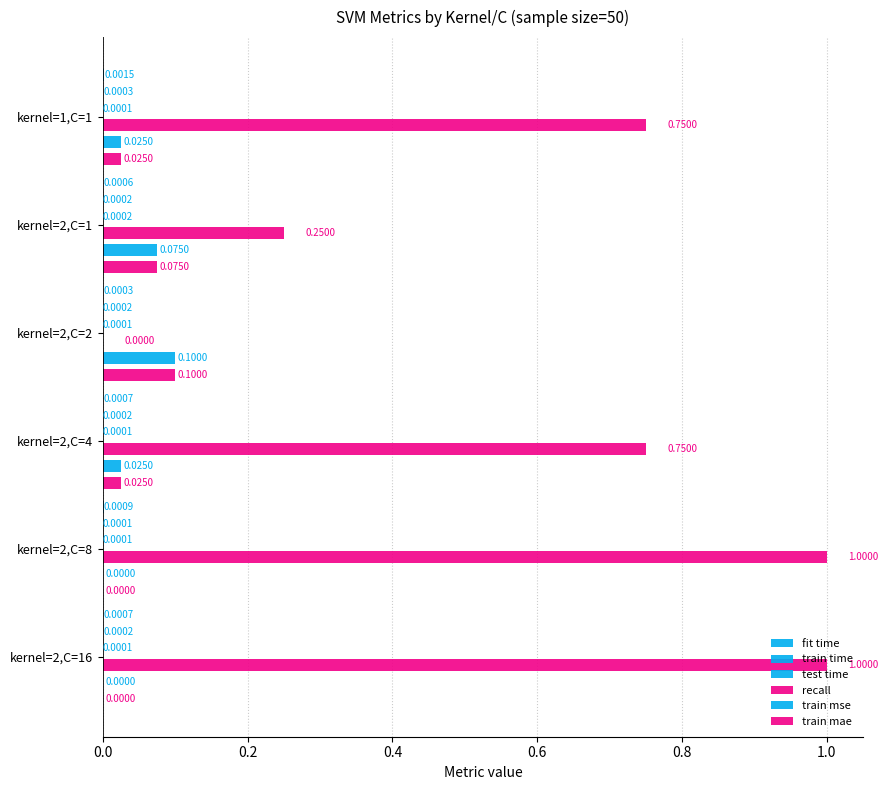

Rank the series at kernel=2,C=16 from highest to lowest value.

recall, fit time, train time, test time, train mse, train mae